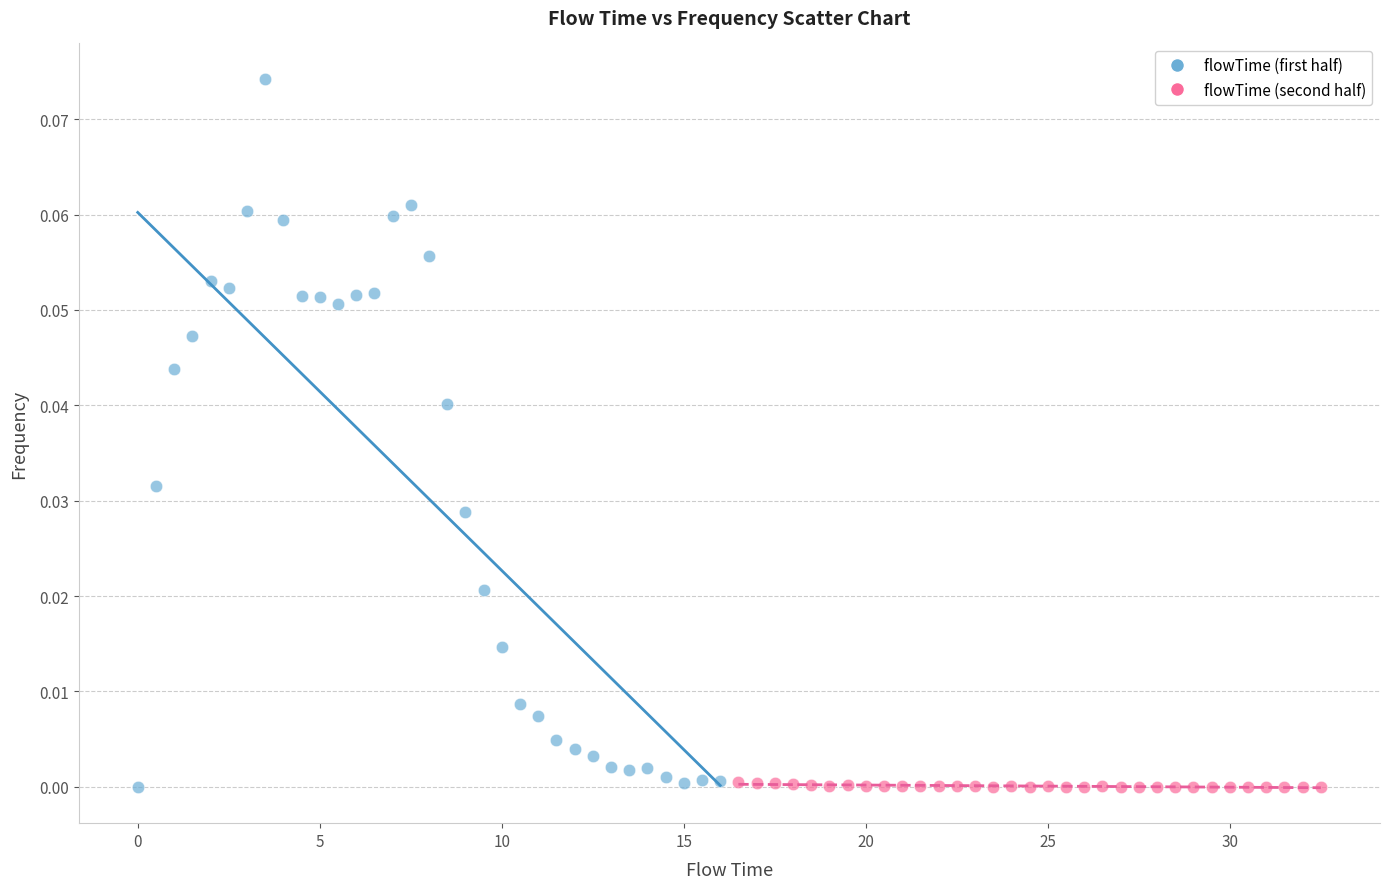

What are all the series names shown in the legend?

flowTime (first half), flowTime (second half)